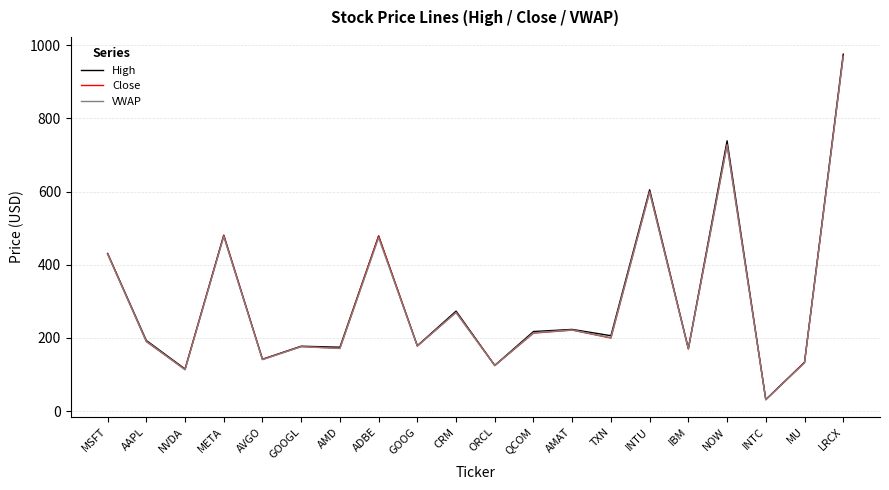

What is the approximate value of VWAP at AAPL?

190.9